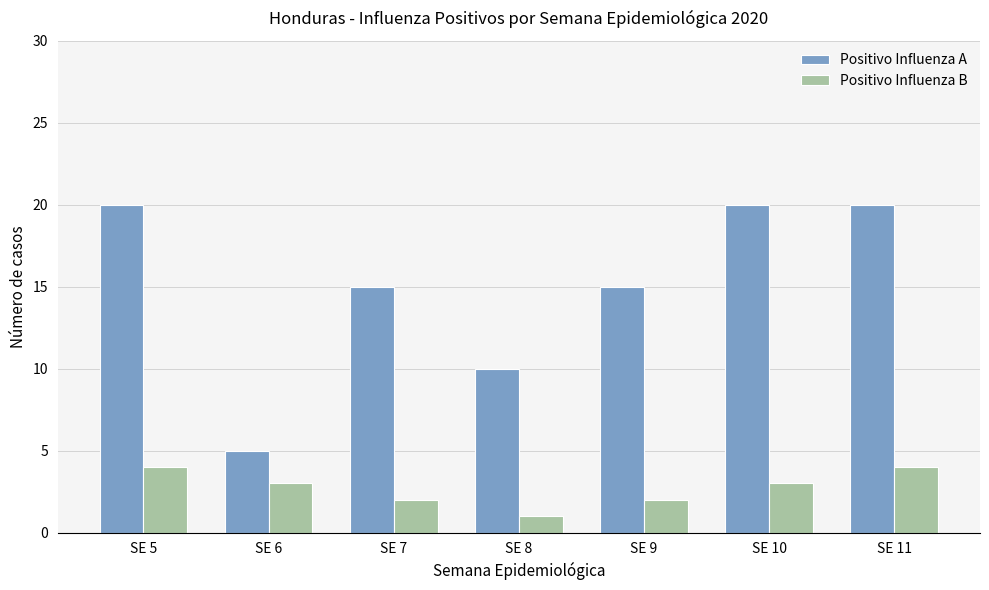

Reading left to right, list all the values displayed in this chart.

Positivo Influenza A: SE 5=20	SE 6=5	SE 7=15	SE 8=10	SE 9=15	SE 10=20	SE 11=20
Positivo Influenza B: SE 5=4	SE 6=3	SE 7=2	SE 8=1	SE 9=2	SE 10=3	SE 11=4